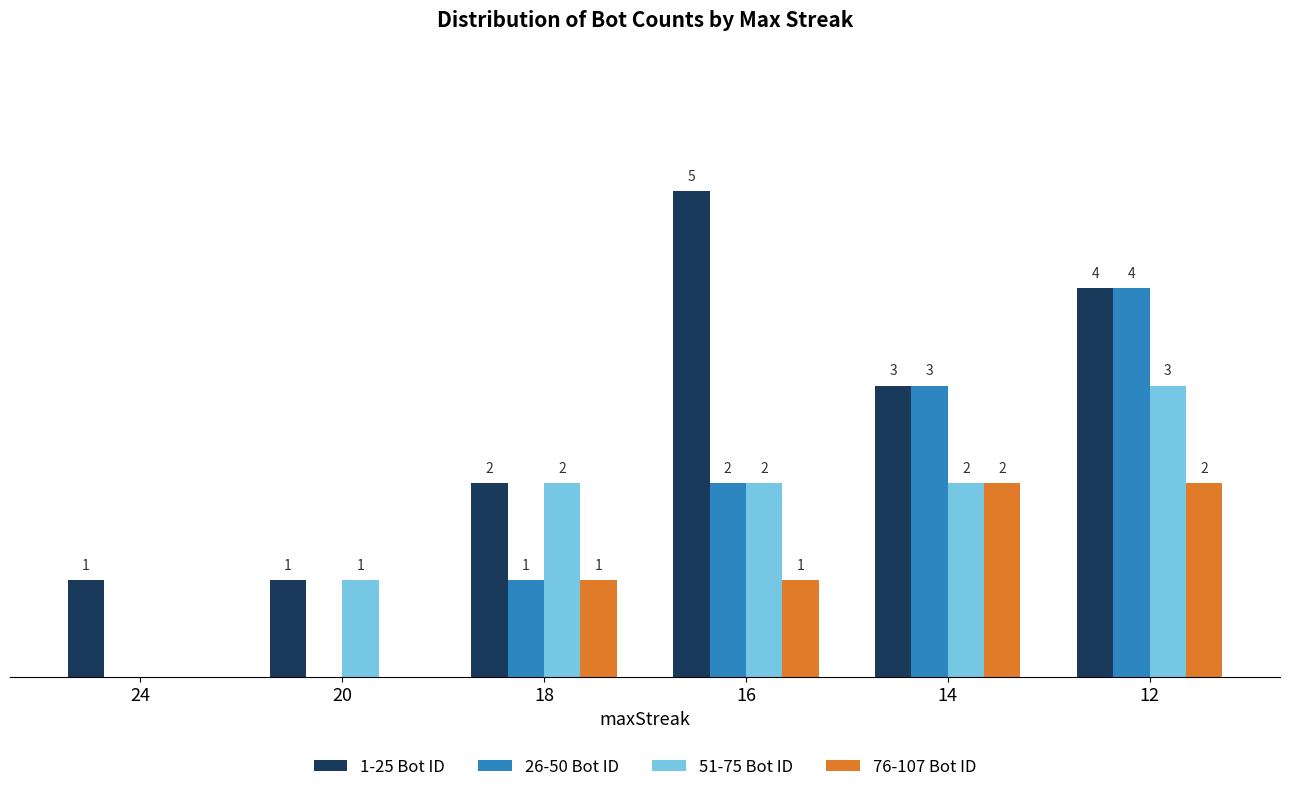

Is the value of 51-75 Bot ID at 18 greater than the value of 26-50 Bot ID at 24?

Yes